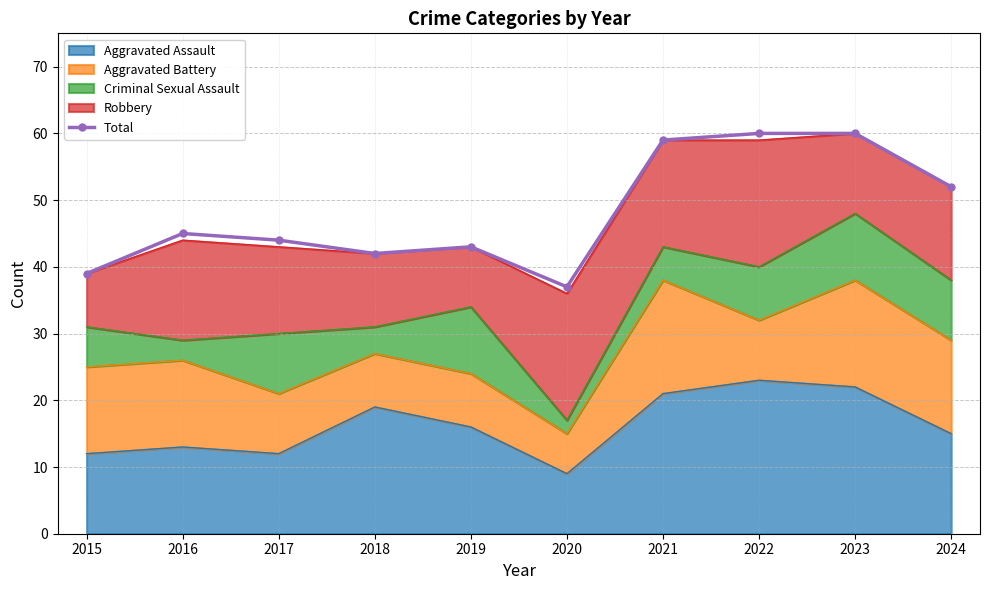

Which category has the highest value across all series?

2022